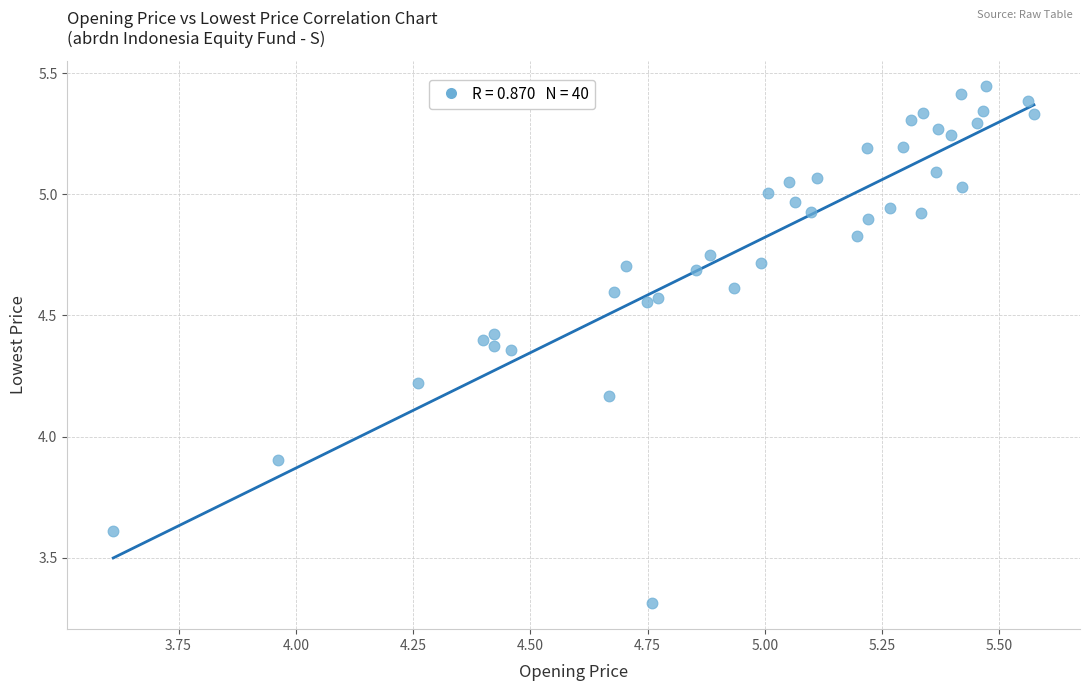

What Y value in the scatter plot is closest to 4?

3.9